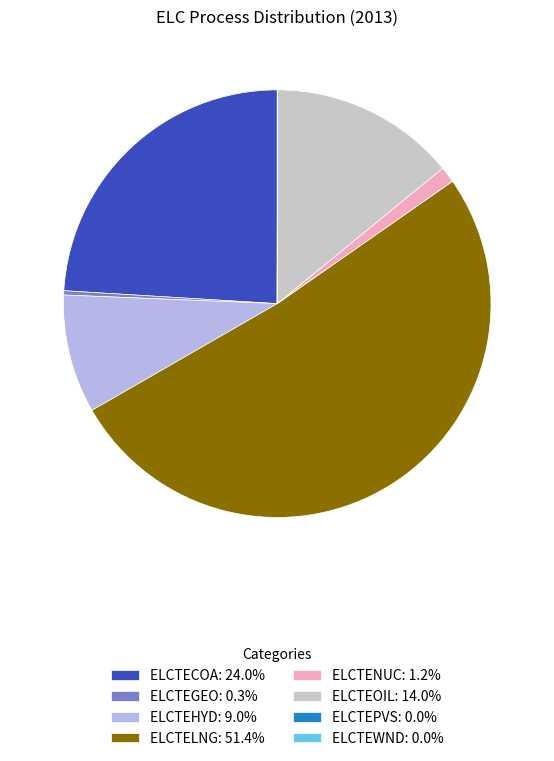

Is ELCTELNG the majority of the pie?

Yes